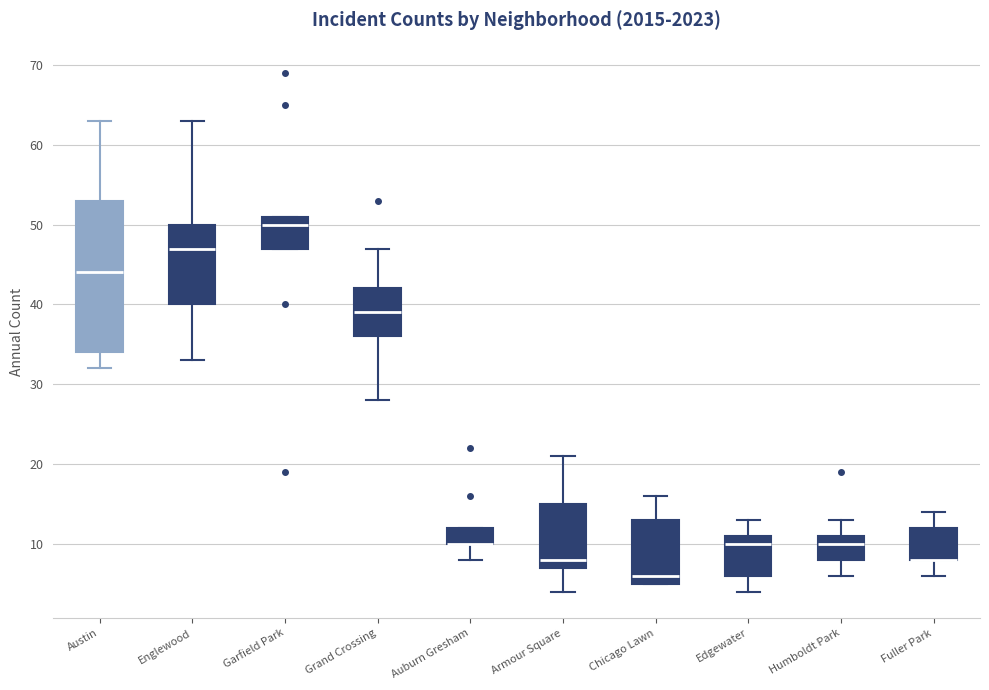

Which box is the tallest, from its lower edge to its upper edge?

Austin